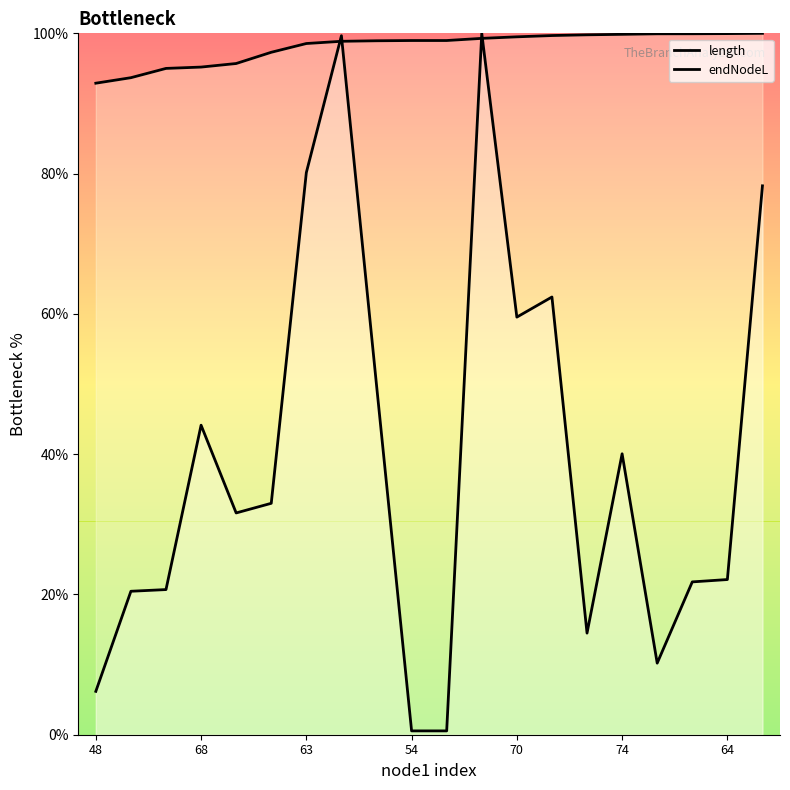

How many series are shown in this chart?

2